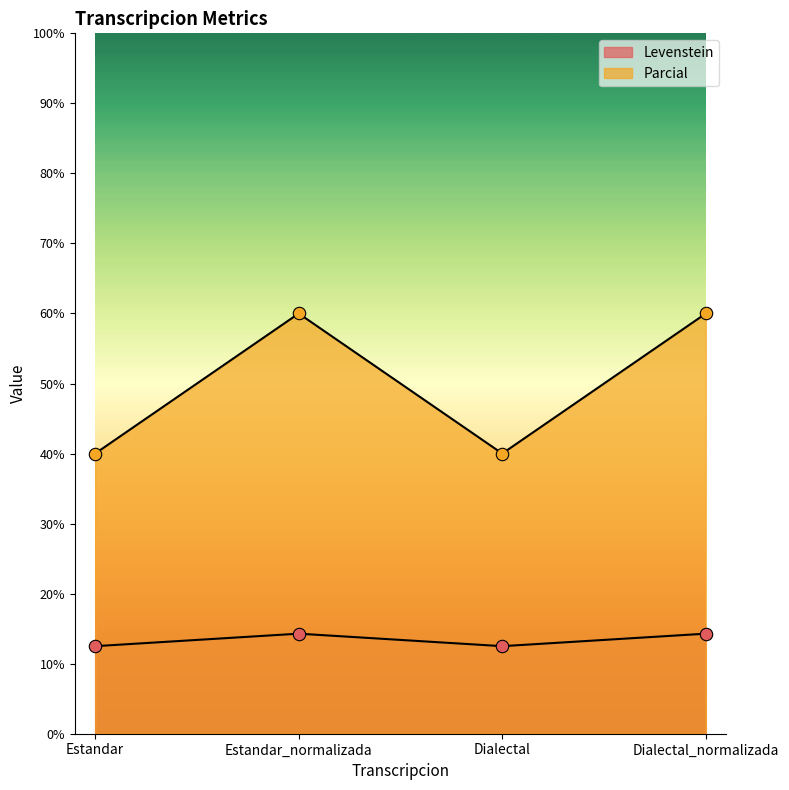

Which series contains the lowest Y value?

Levenstein